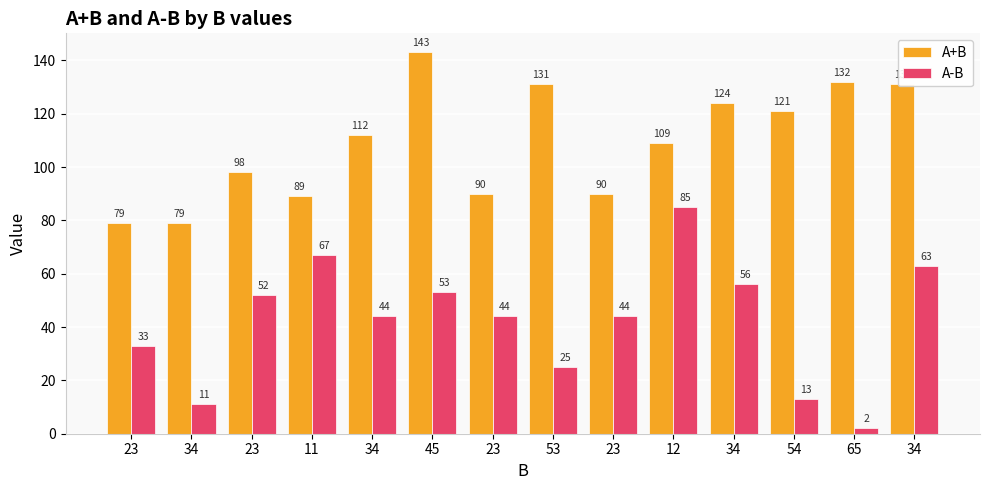

How many series are shown in this chart?

2